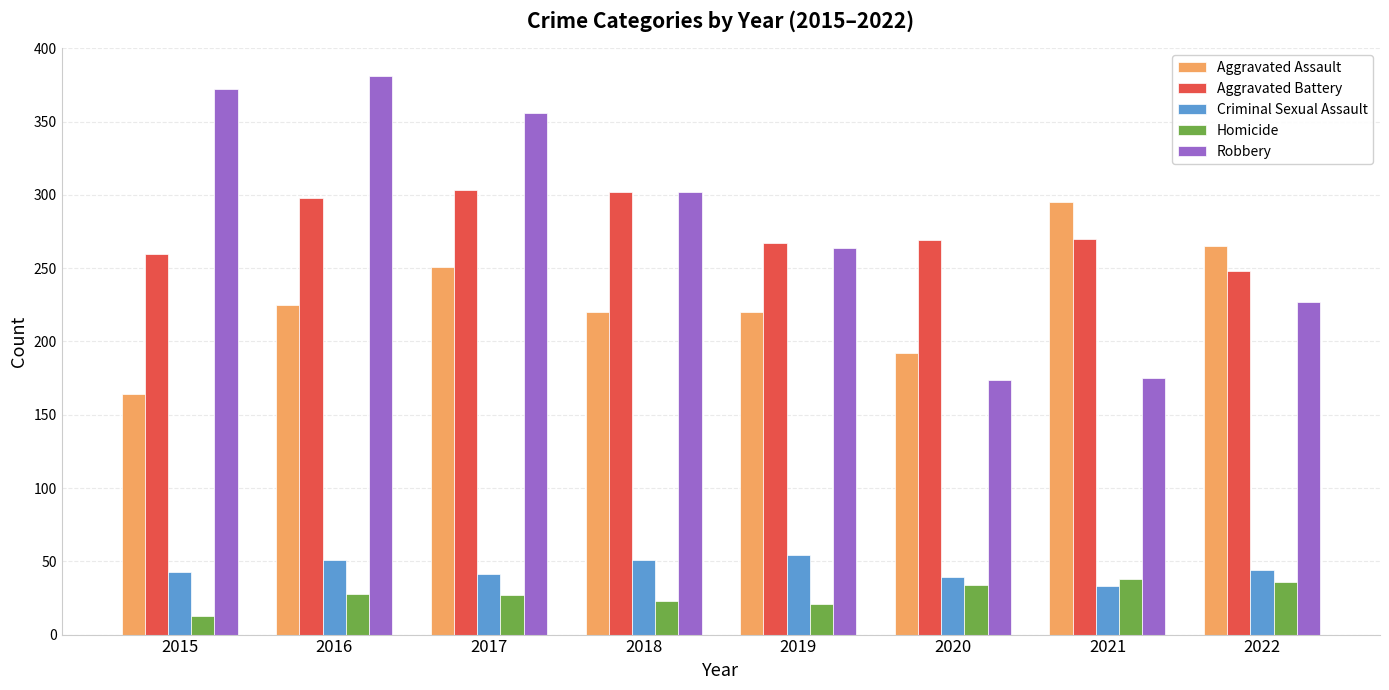

True or false: Criminal Sexual Assault has a value of 33 at 2021.

True